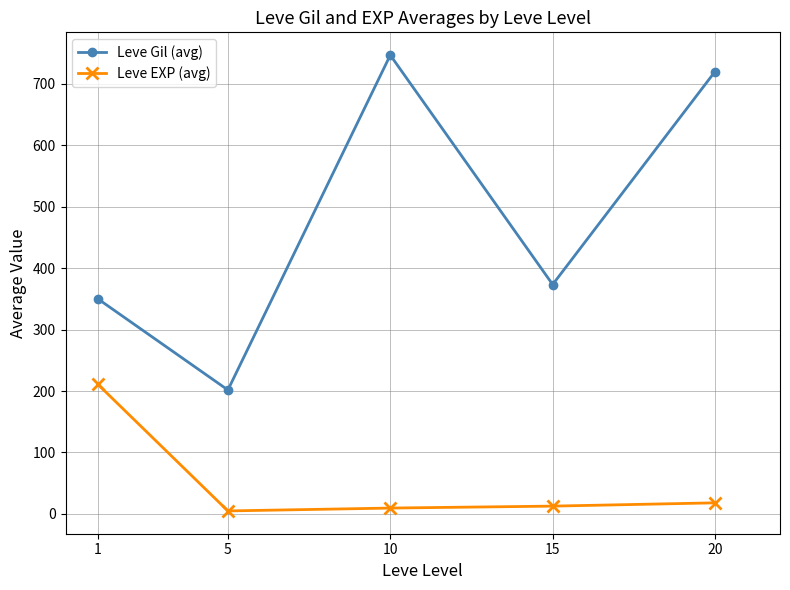

At which label is Leve EXP (avg) closest to 107?

20